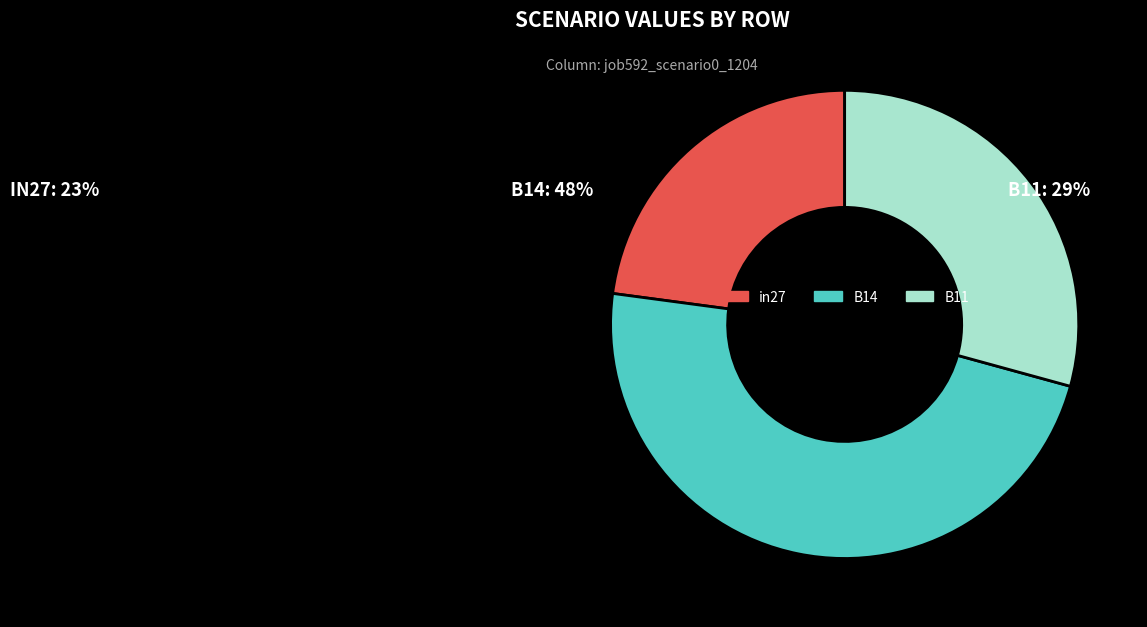

Which has a higher value, B14 or B11?

B14